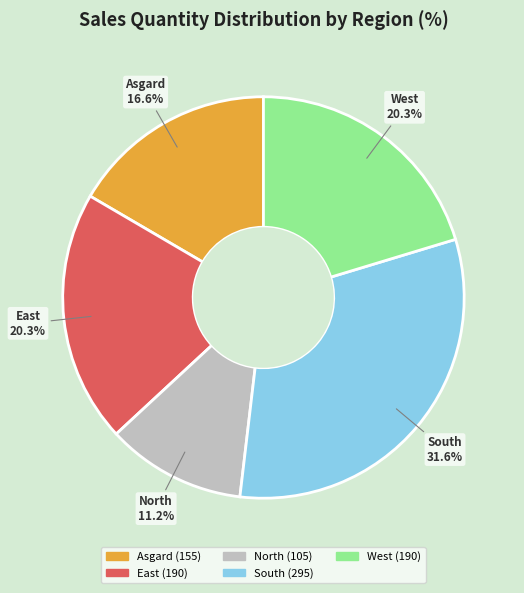

Combined, do East and Asgard account for over 50%?

No